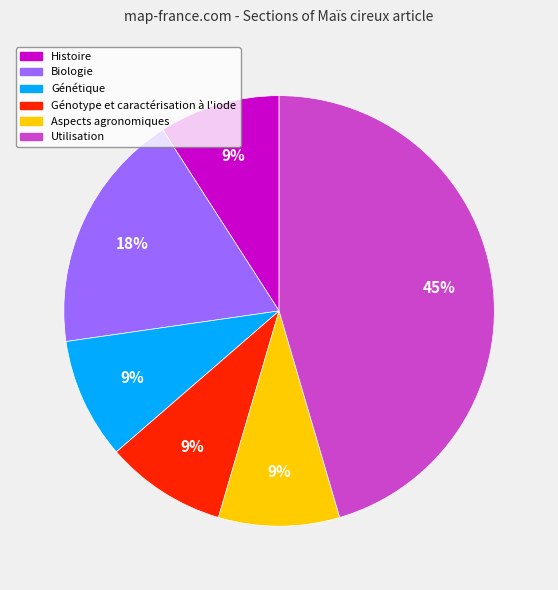

Which has a higher value, Aspects agronomiques or Utilisation?

Utilisation